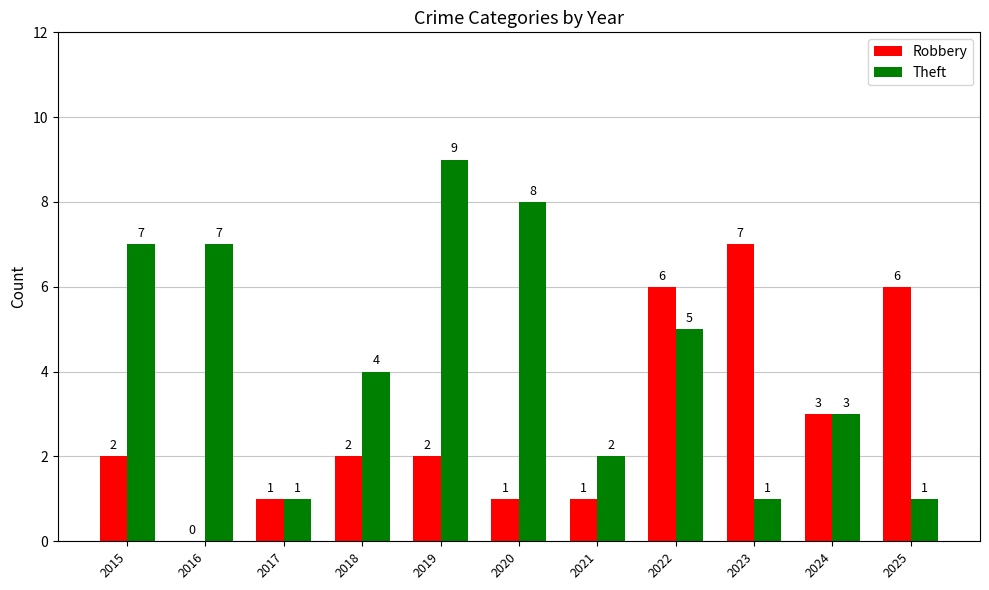

Which category has the highest value in the Robbery series?

2023